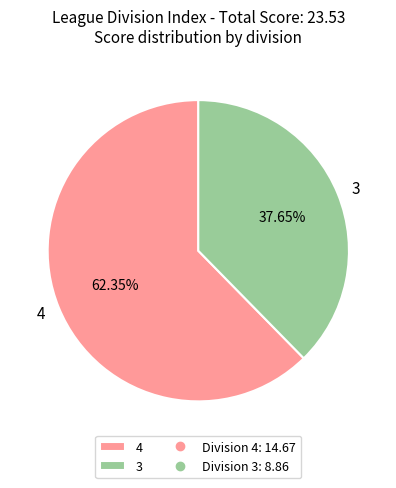

Which slice is the smallest?

3